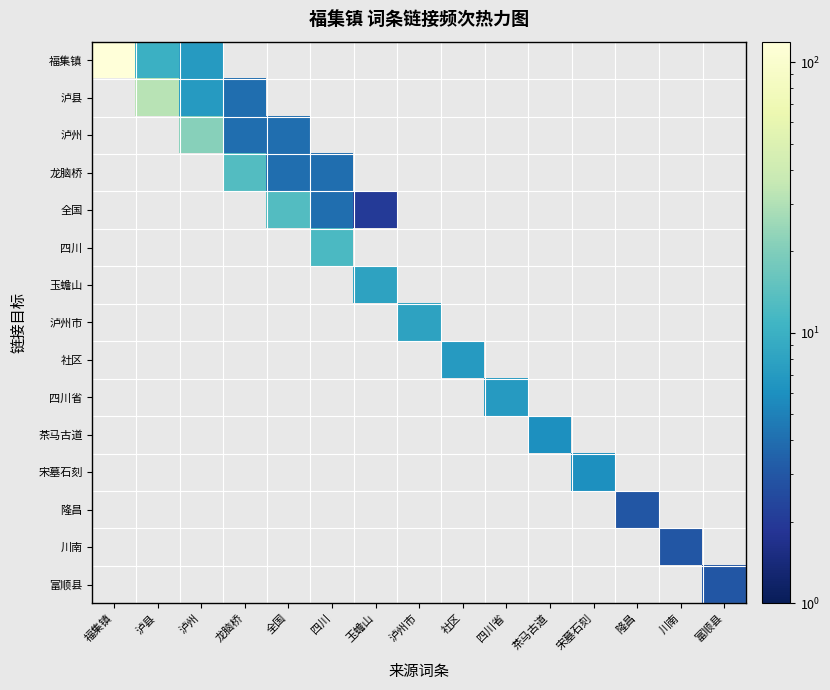

List the series in order of their peak value, lowest first.

福集镇, 泸县, 泸州, 龙脑桥, 全国, 四川, 玉蟾山, 泸州市, 社区, 四川省, 茶马古道, 宋墓石刻, 隆昌, 川南, 富顺县